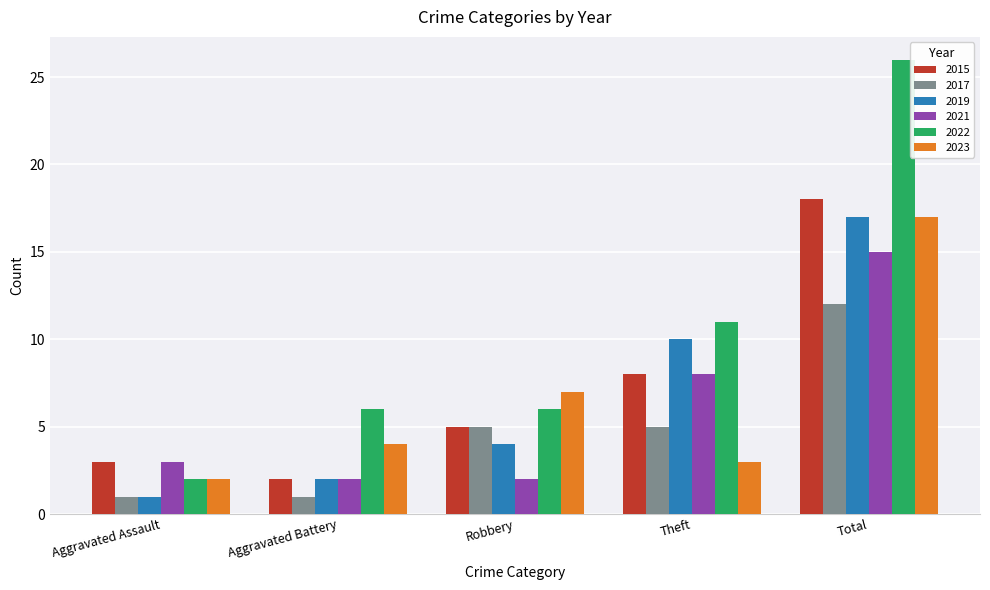

What is the difference between the second highest and minimum values in the 2023 series?

5